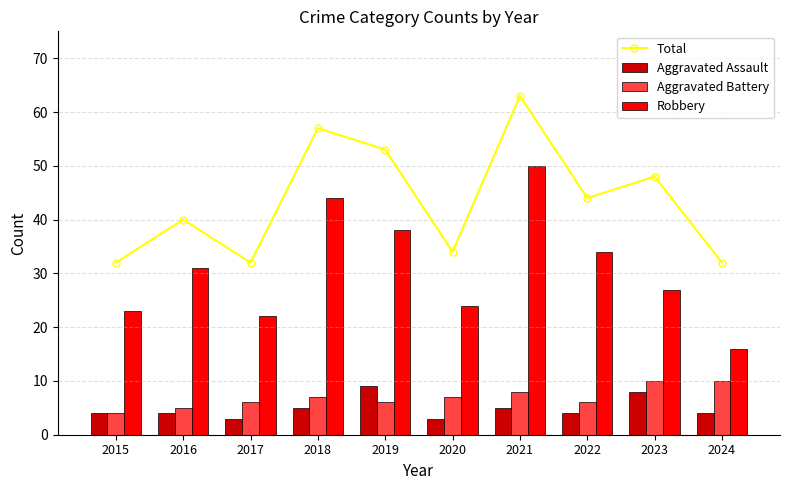

Is it true that Aggravated Battery equals 5 at 2016?

True